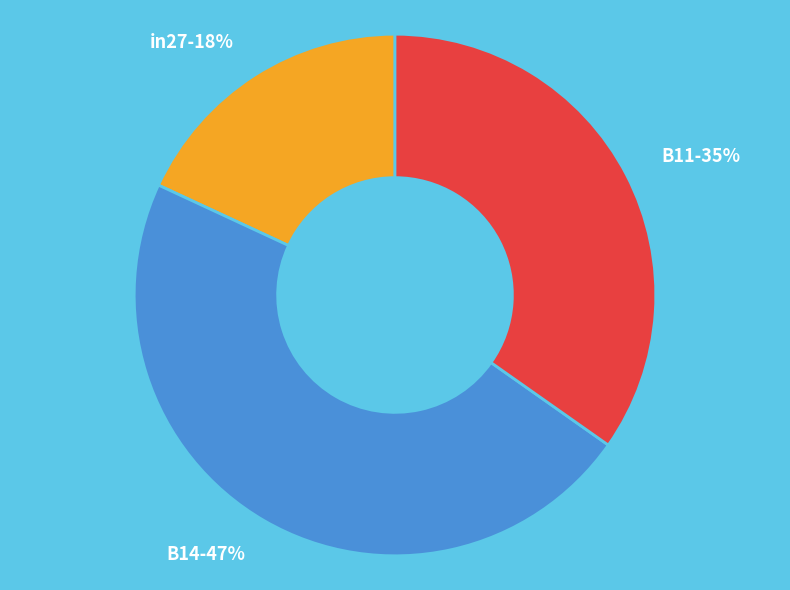

The B14 slice represents 41% of the pie. True or false?

False